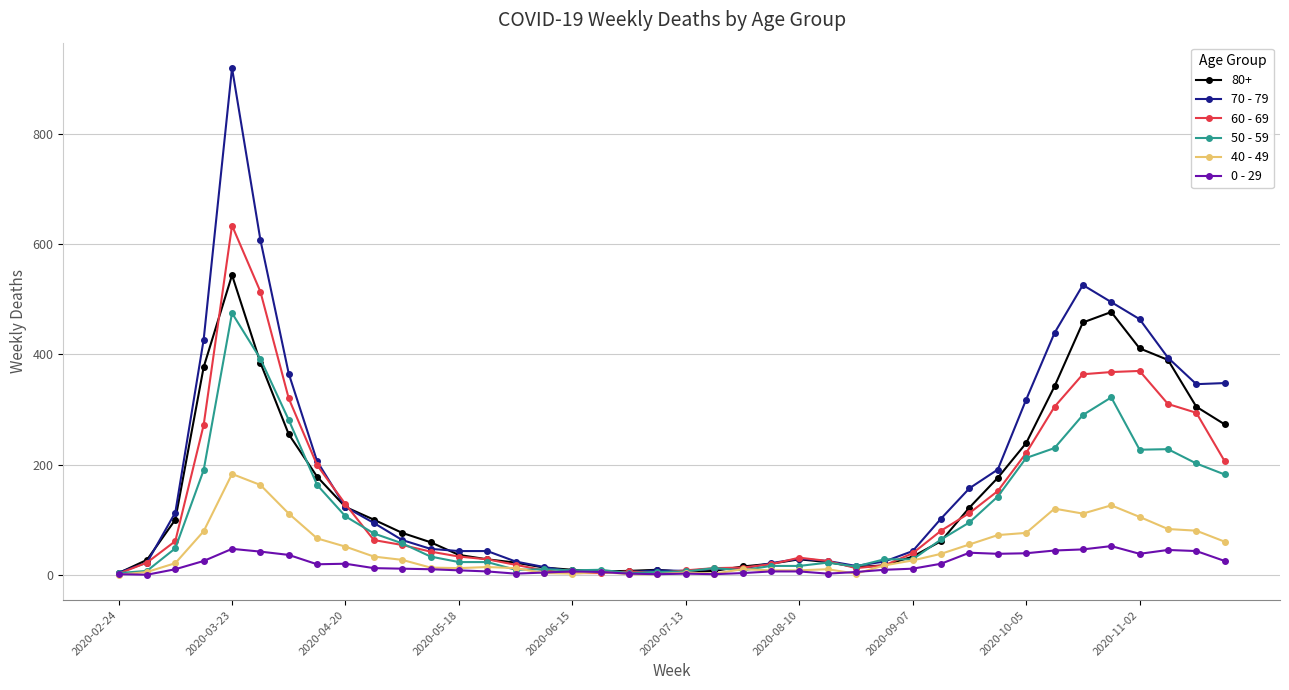

At how many categories does at least one series exceed 478?

4